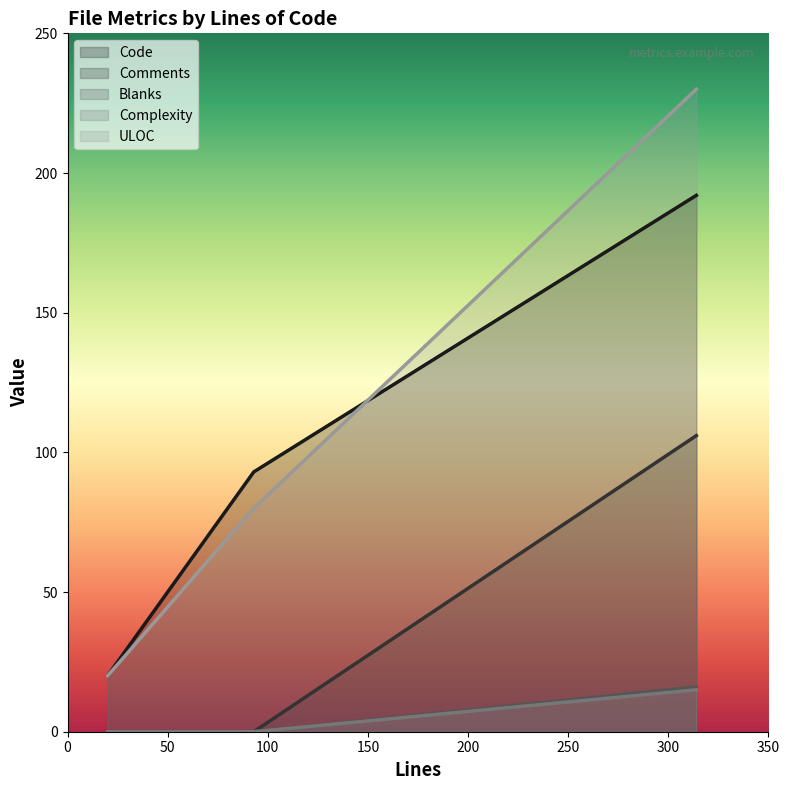

How many values in the ULOC series exceed 80?

1